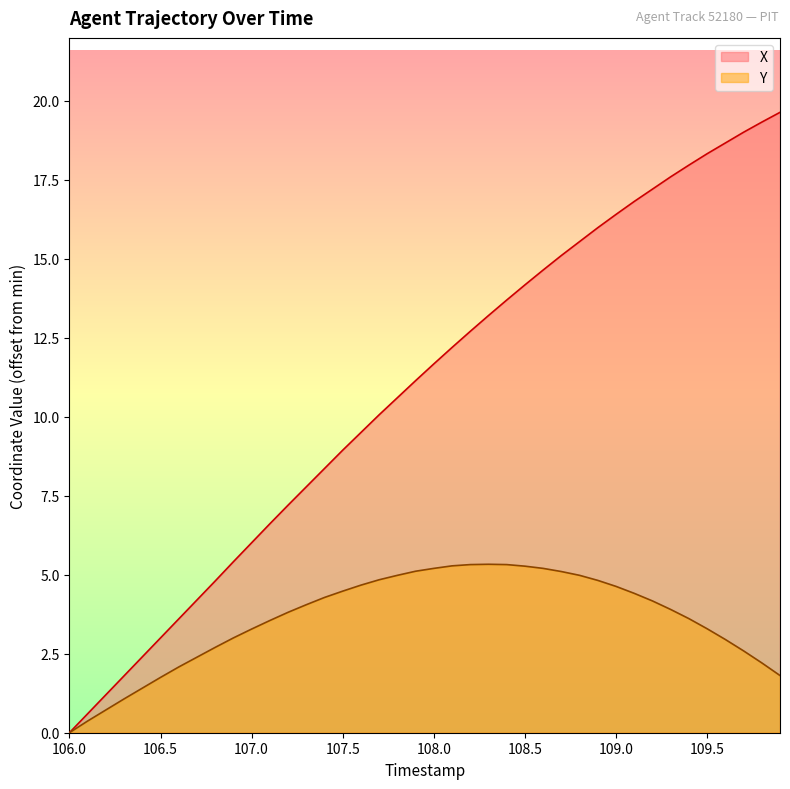

List the series in order of their overall mean, highest first.

X, Y